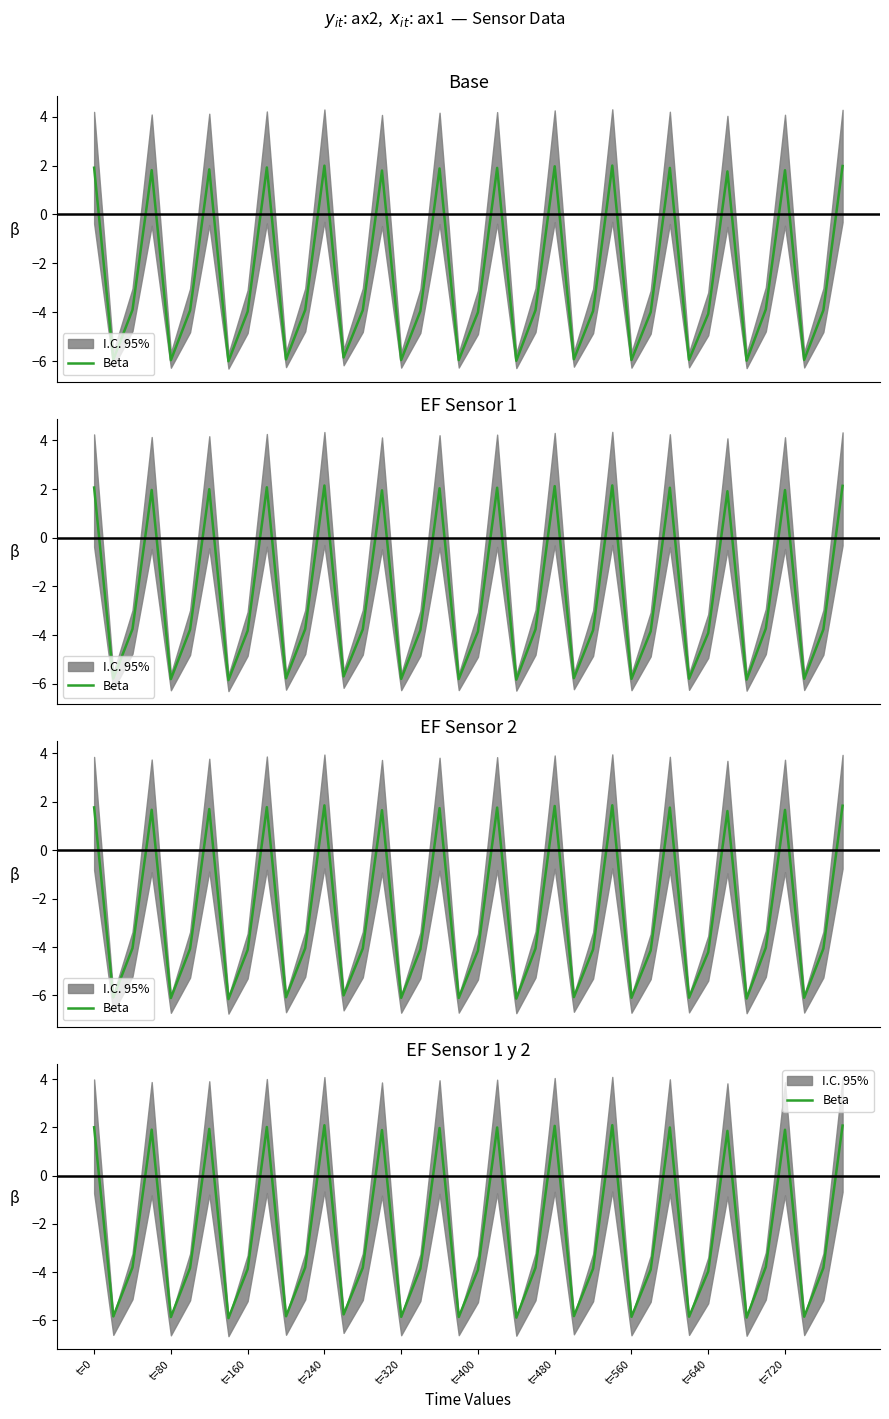

Does the chart display data point markers on the line(s)?

No